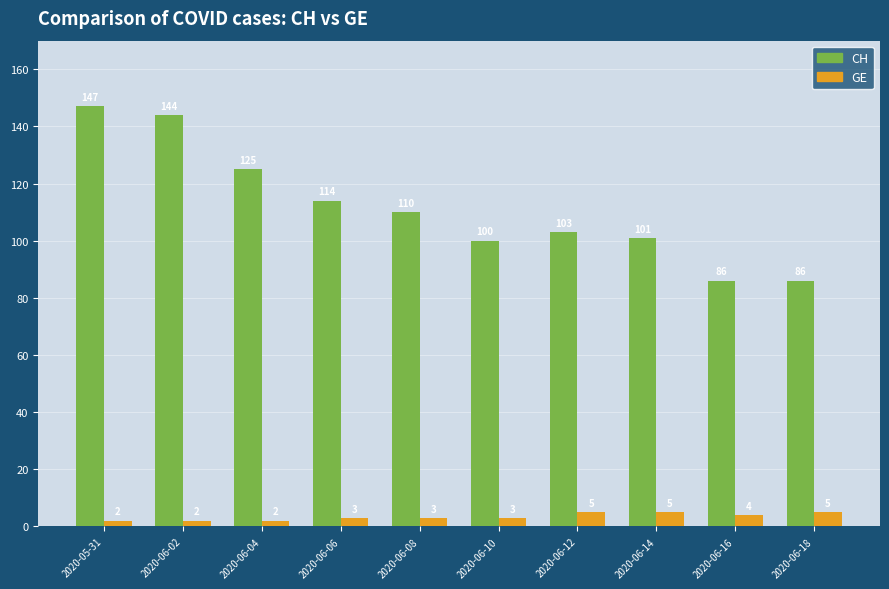

At which label does CH first exceed 110?

2020-05-31